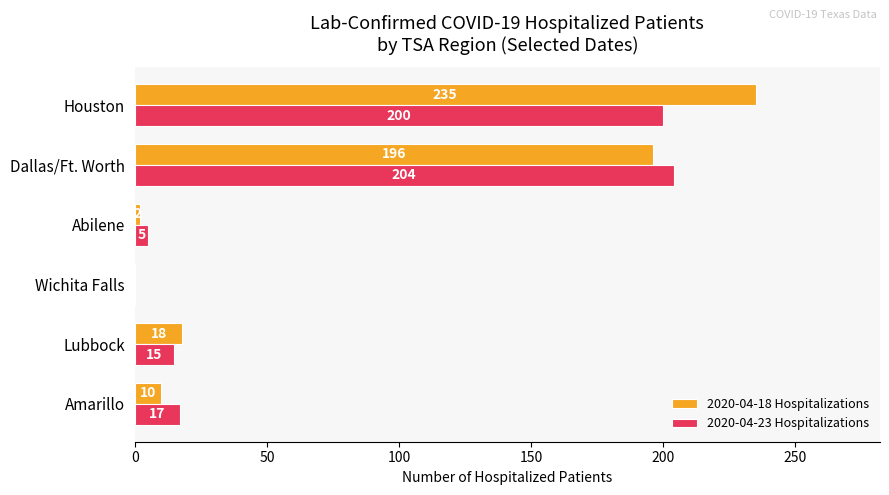

How many values in 2020-04-18 Hospitalizations are above zero?

5